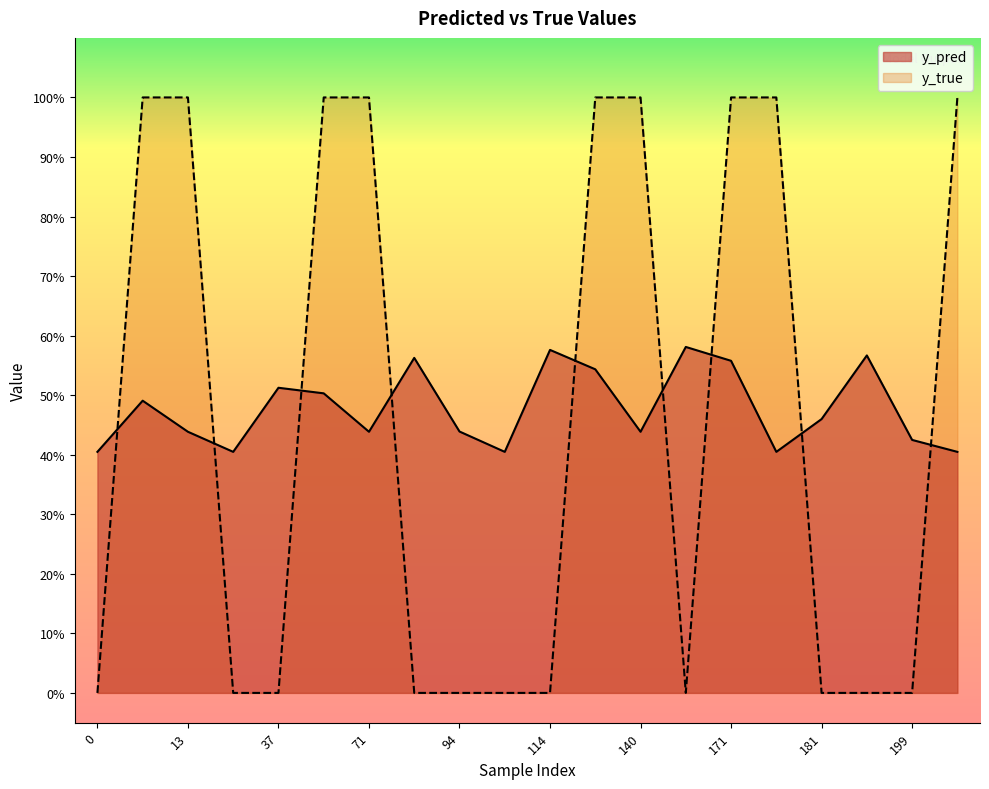

What is the sum of the y_pred values at 56 and 10?

1.0